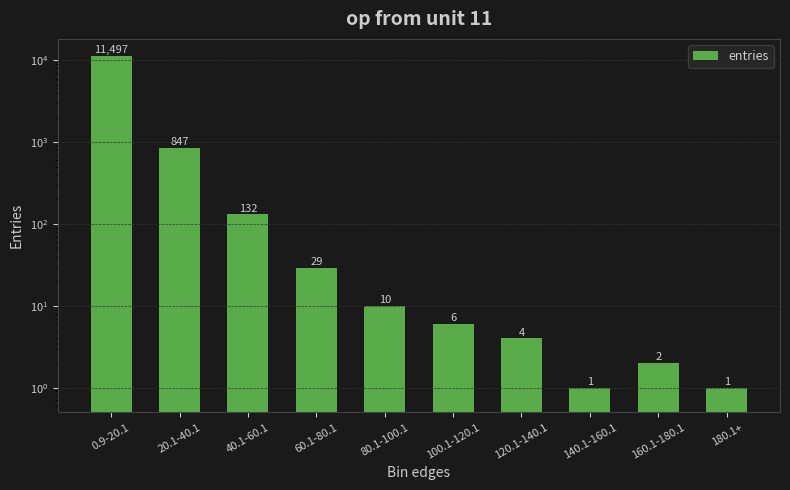

How many values exceed 10?

4